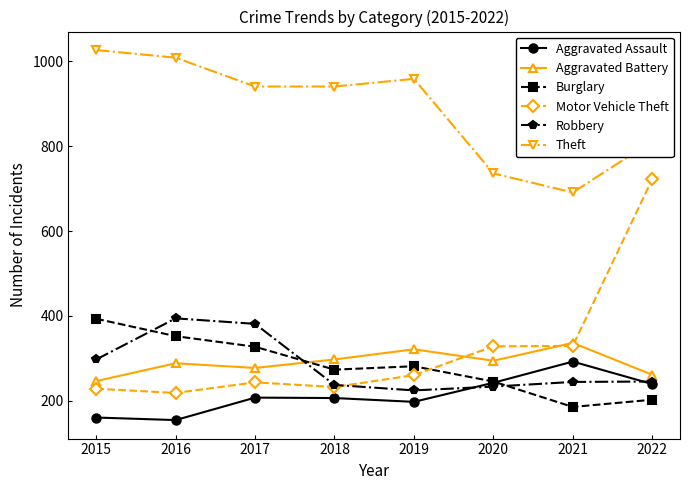

Which category has the highest value in the Theft series?

2015